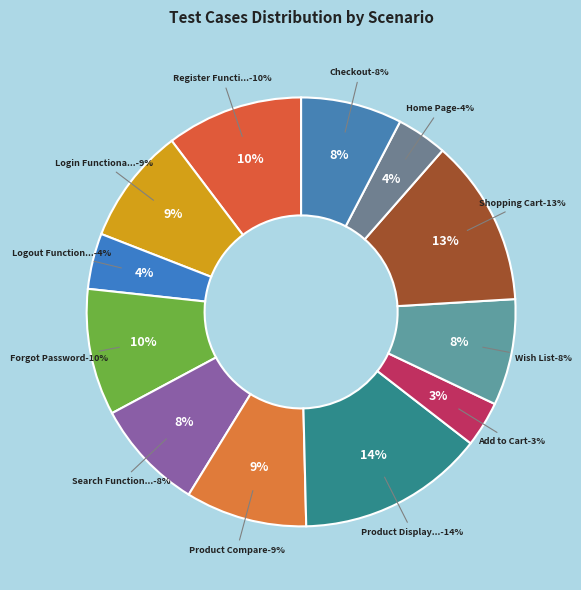

What portion of the pie excludes Product Compare?

90.8%